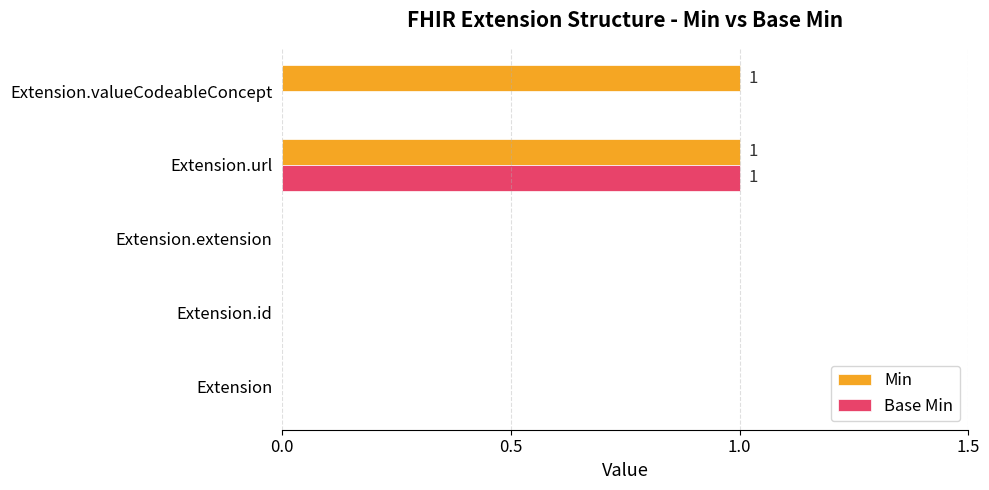

What is the sum of all Base Min values?

1